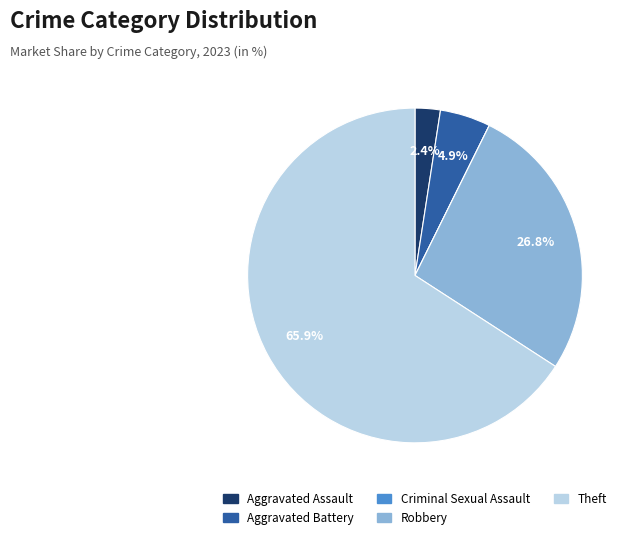

Is there any slice that represents more than half of the pie?

Yes